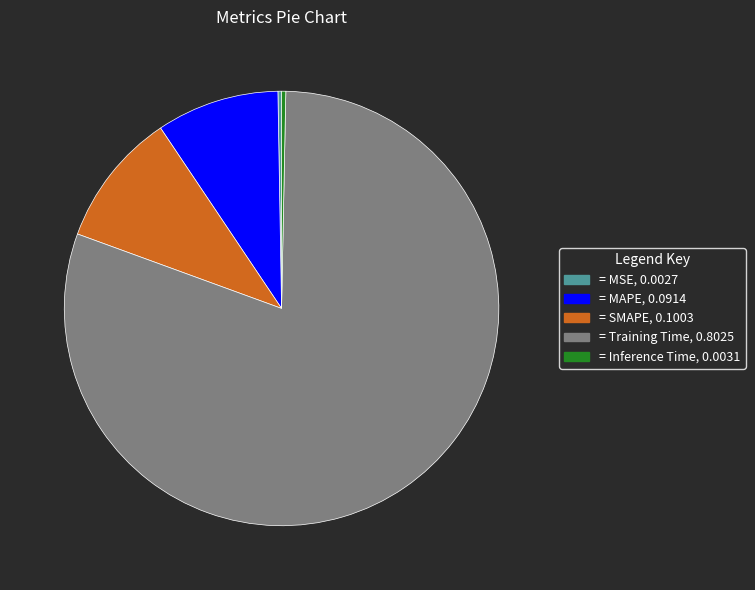

Is there a majority slice in this chart?

Yes